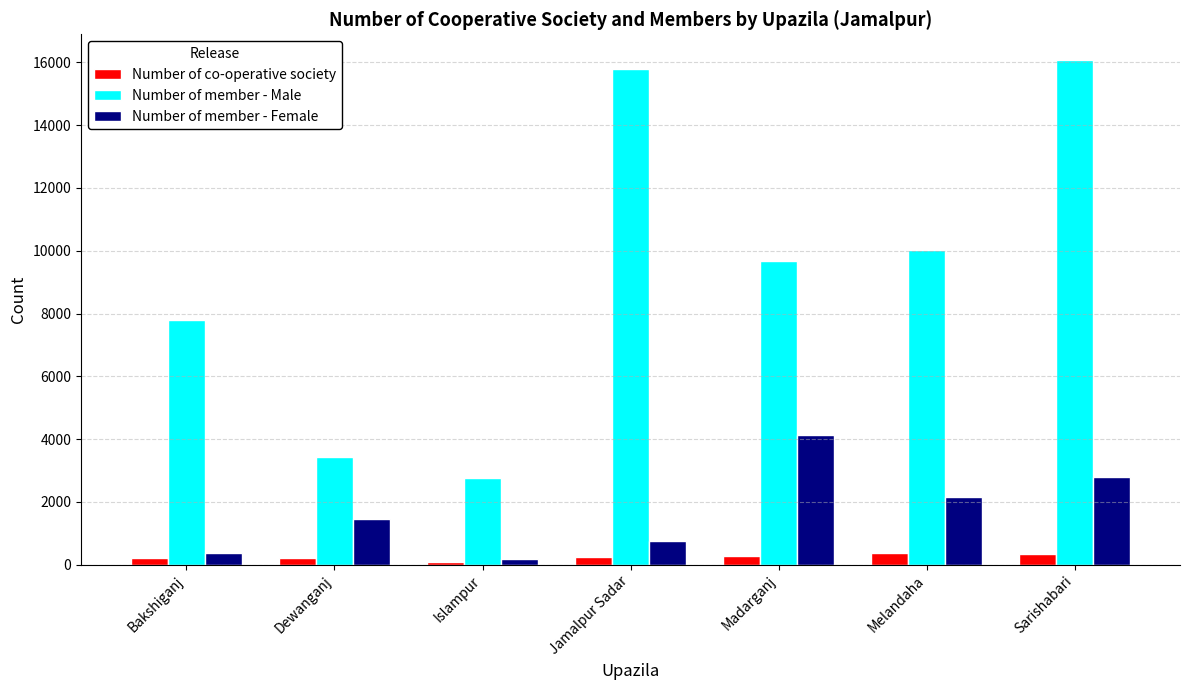

What is the label of the 3rd bar from the left?

Islampur